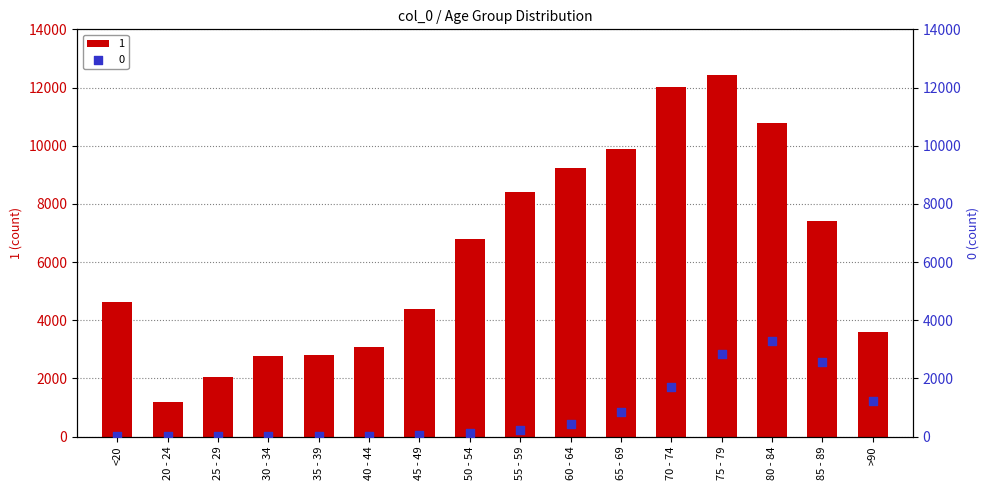

What are all the series names shown in the legend?

1, 0